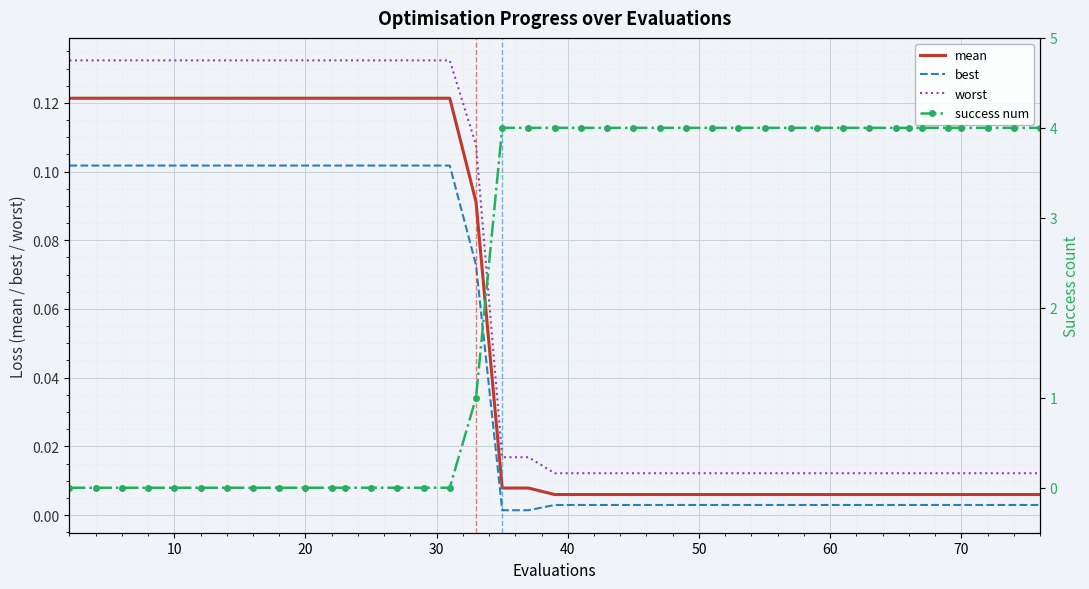

List the series in order of their peak value, lowest first.

best, mean, worst, success num